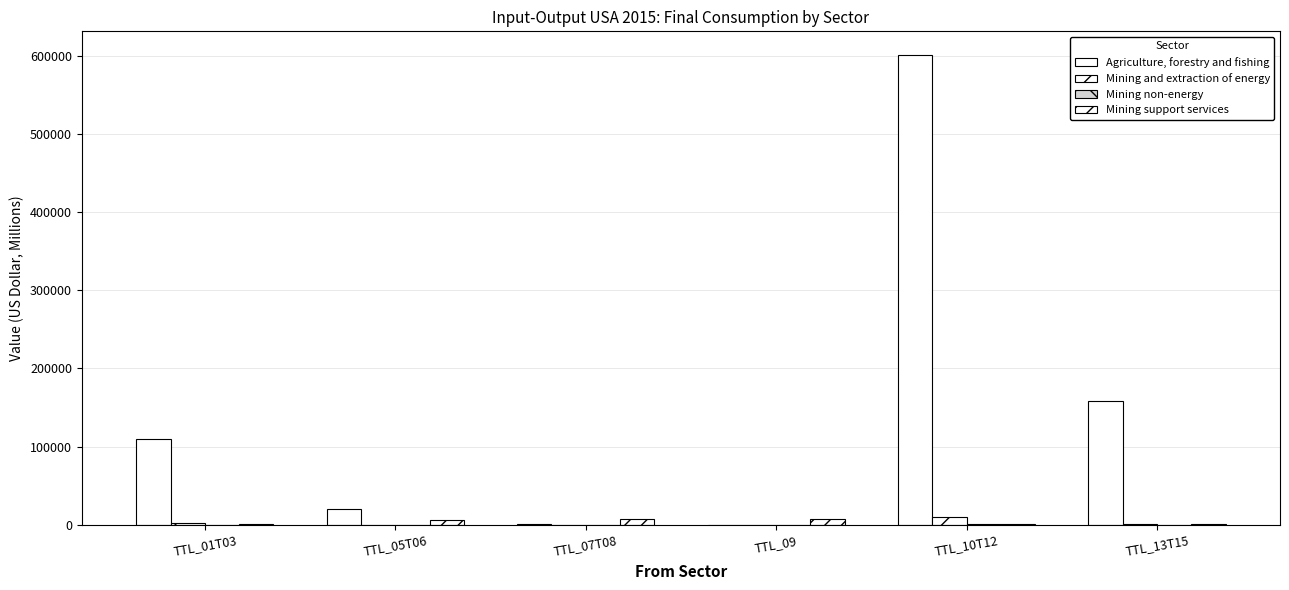

How many distinct data groups are displayed?

4